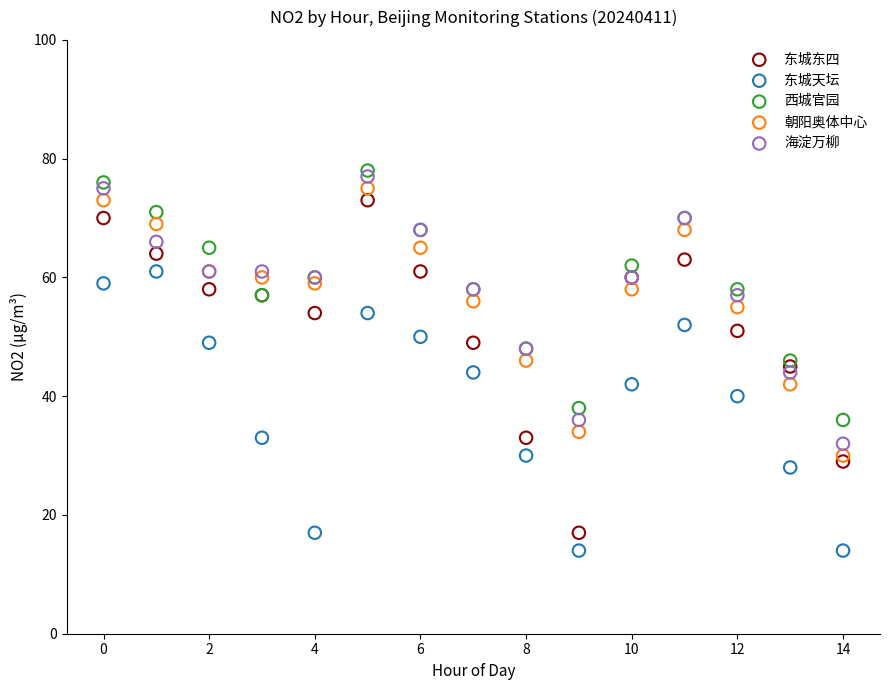

Which series has the widest spread of Y values?

东城东四